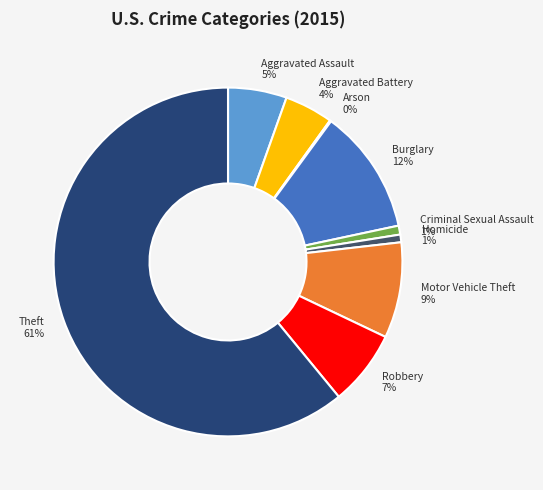

Is there a majority slice in this chart?

Yes